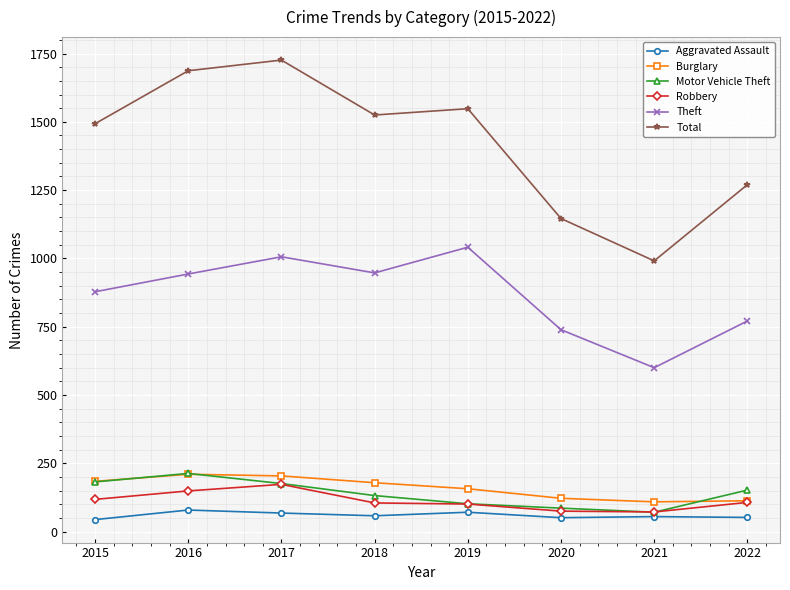

The value of Theft at 2017 is 1006. True or false?

True